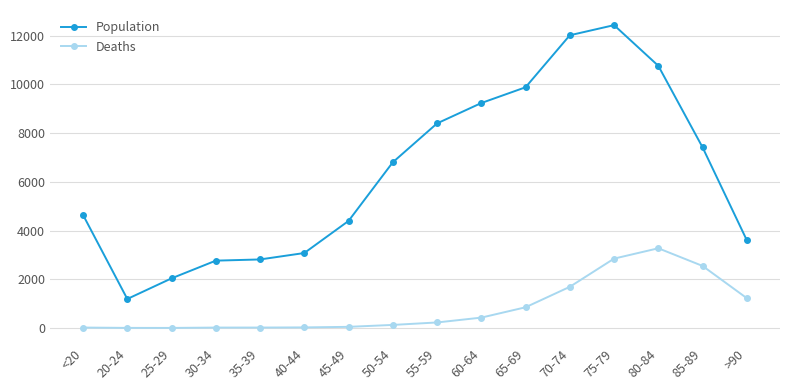

List the series in order of their peak value, highest first.

Population, Deaths